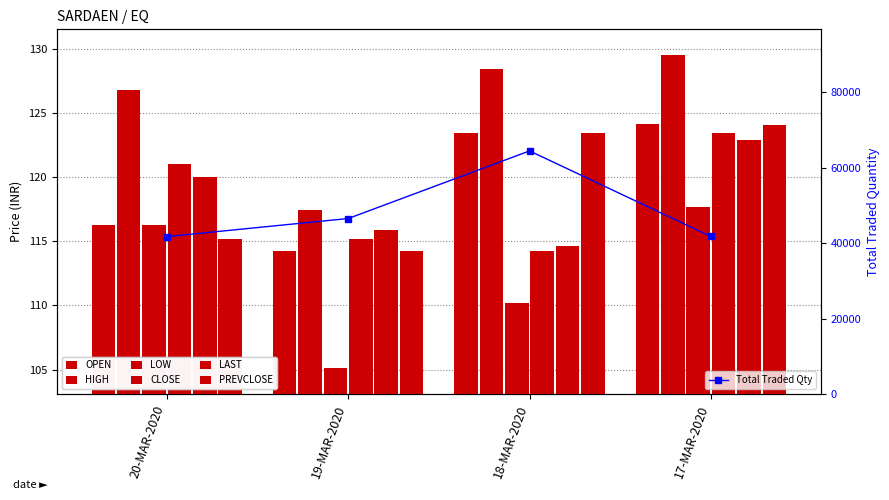

What is the label of the 2nd bar from the left?

19-MAR-2020